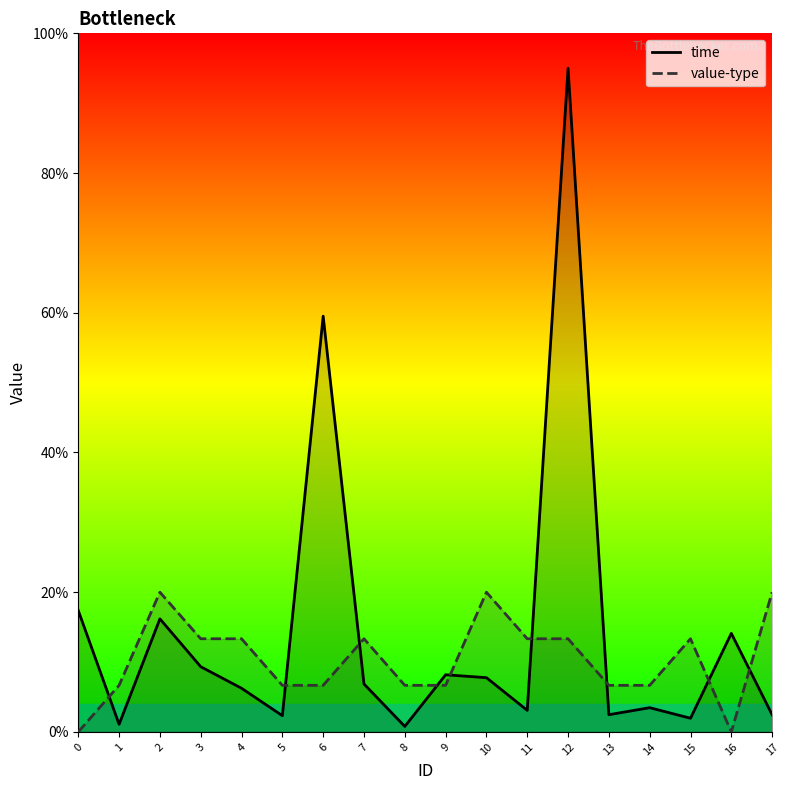

Between 7 and 17, which is larger?

7